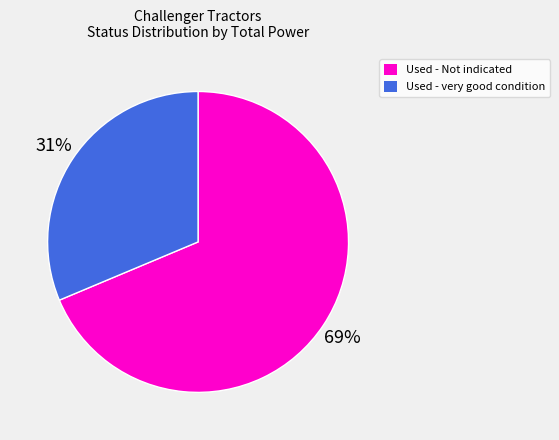

To the nearest percent, what is the average slice percentage?

50%